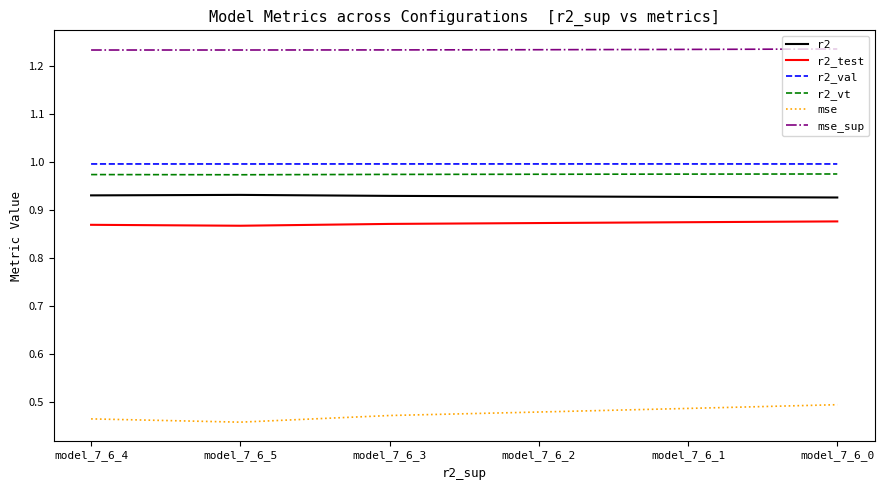

List the series in order of their peak value, lowest first.

mse, r2_test, r2, r2_vt, r2_val, mse_sup